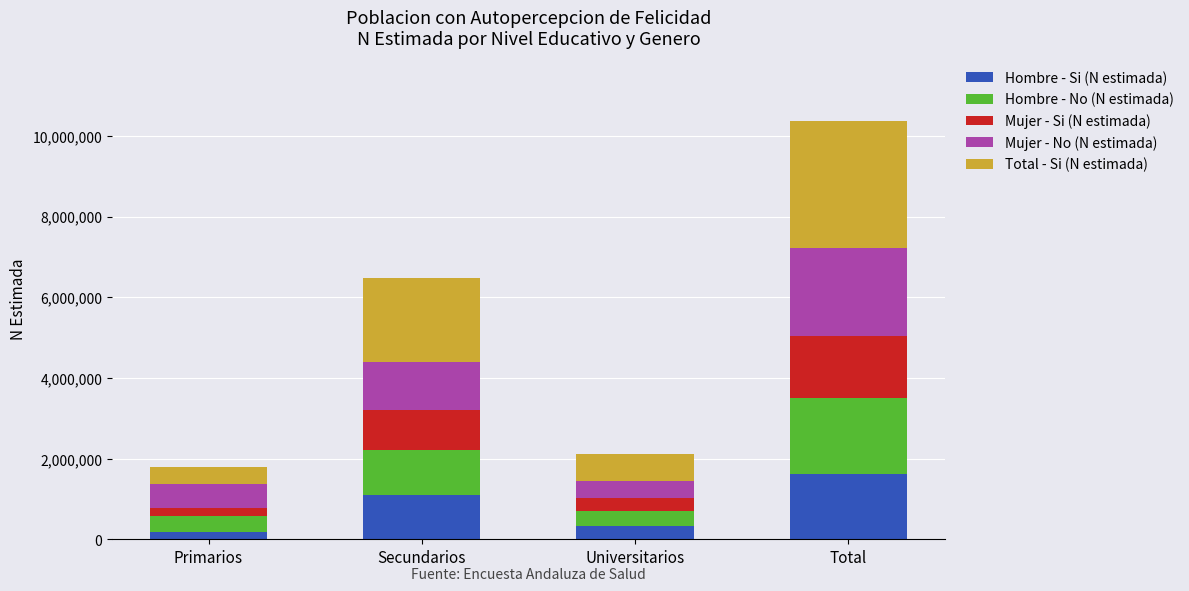

At which category is the sum across all series the highest?

Total